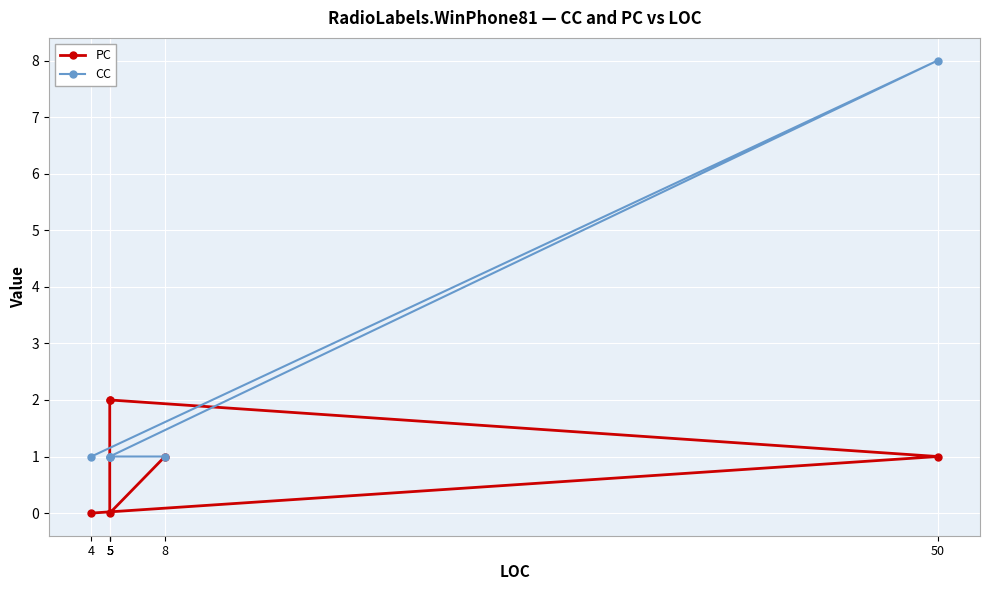

Reading left to right, what are all the values shown in this chart?

PC: 0	1	2	2	0	1
CC: 1	8	1	1	1	1